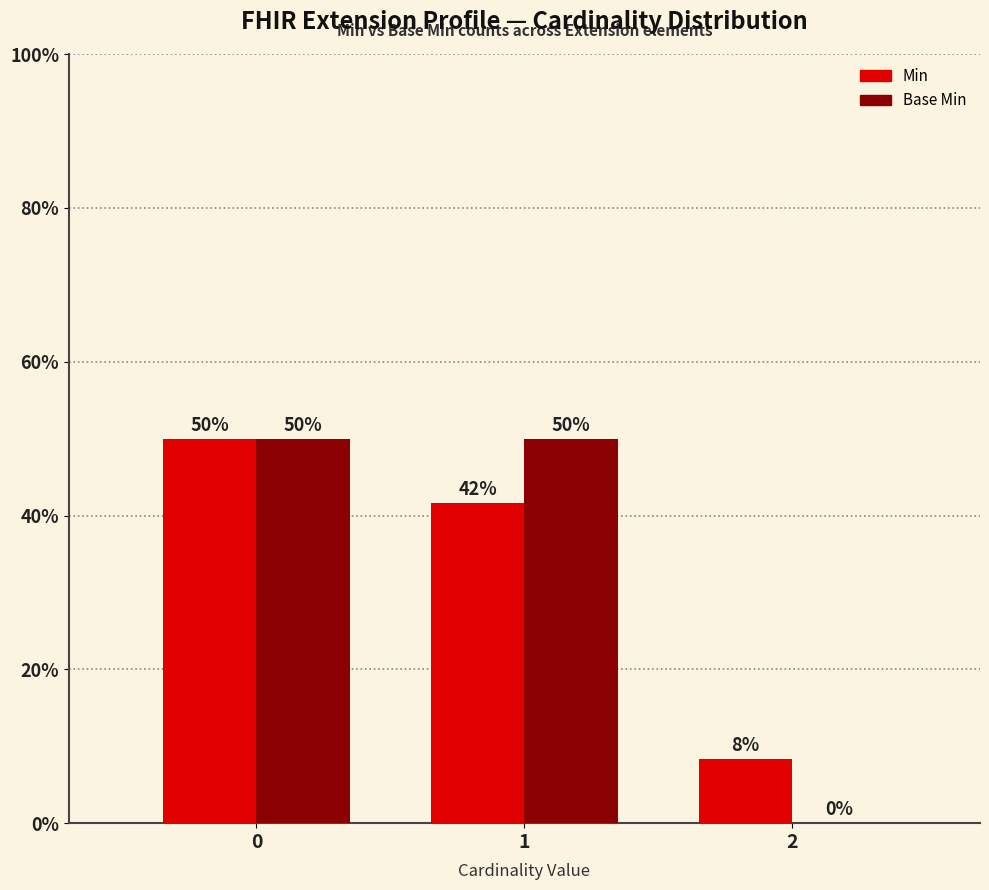

How many Base Min values are between 0 and 50?

3